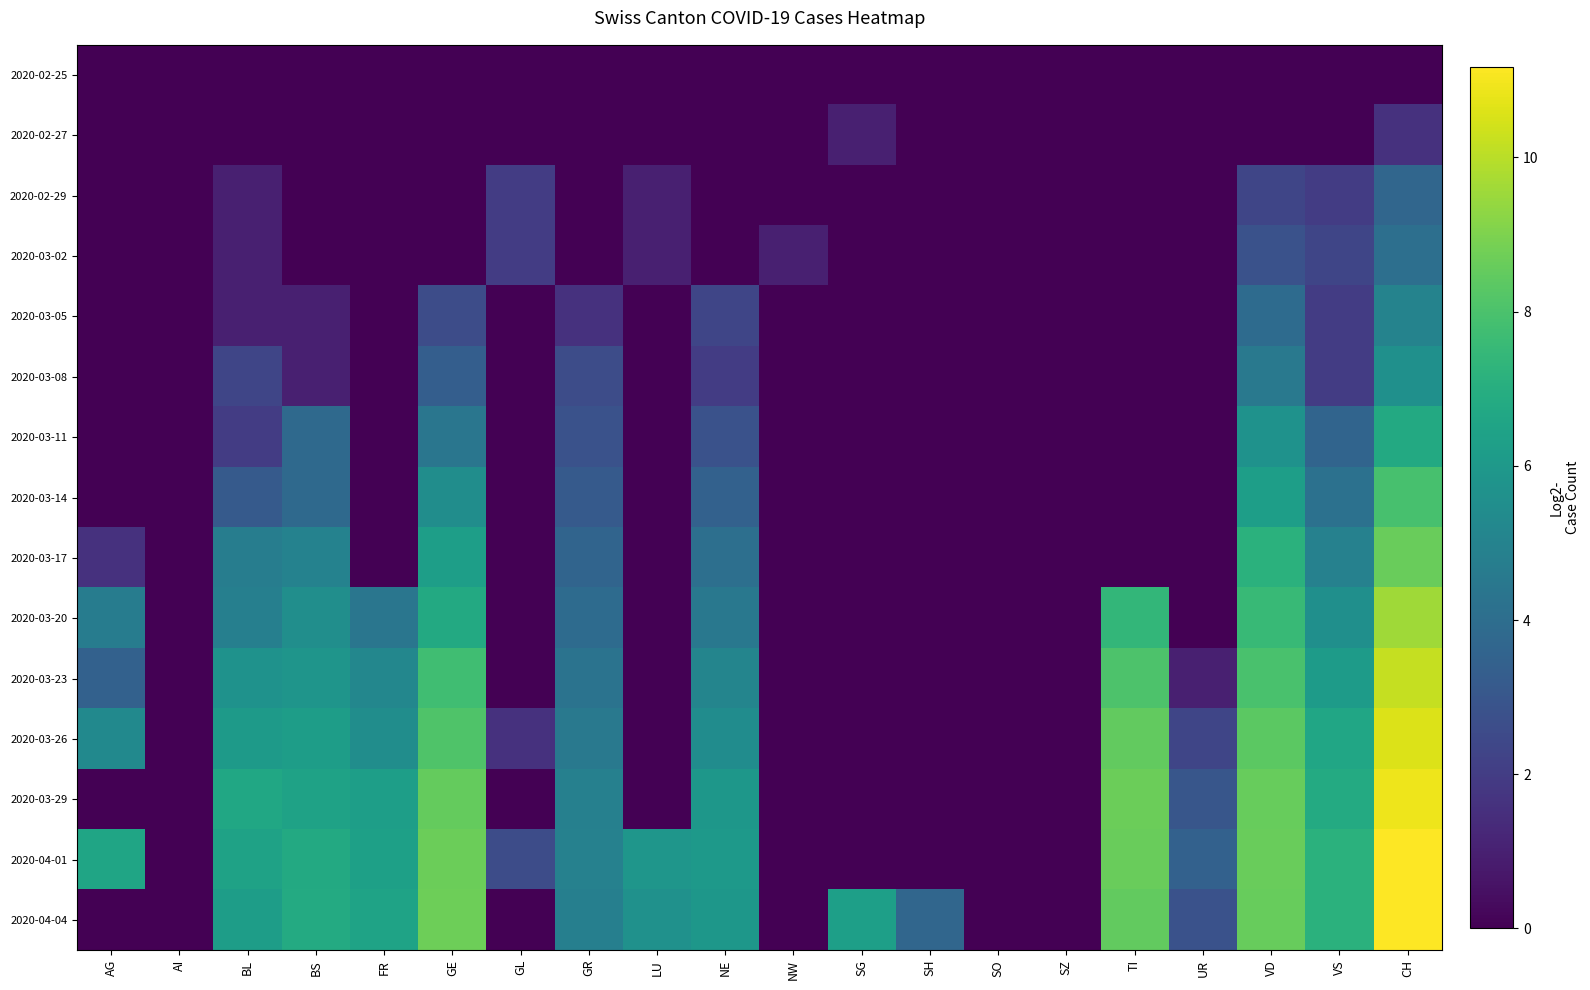

Which series has the largest range (max minus min)?

2020-04-04